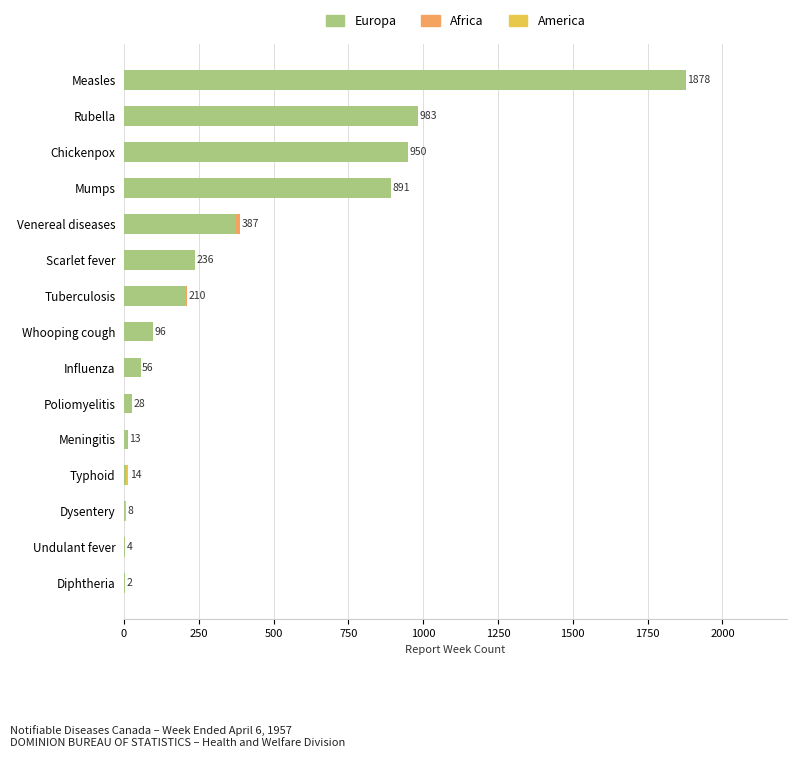

What is the total value across all series at Whooping cough?

96